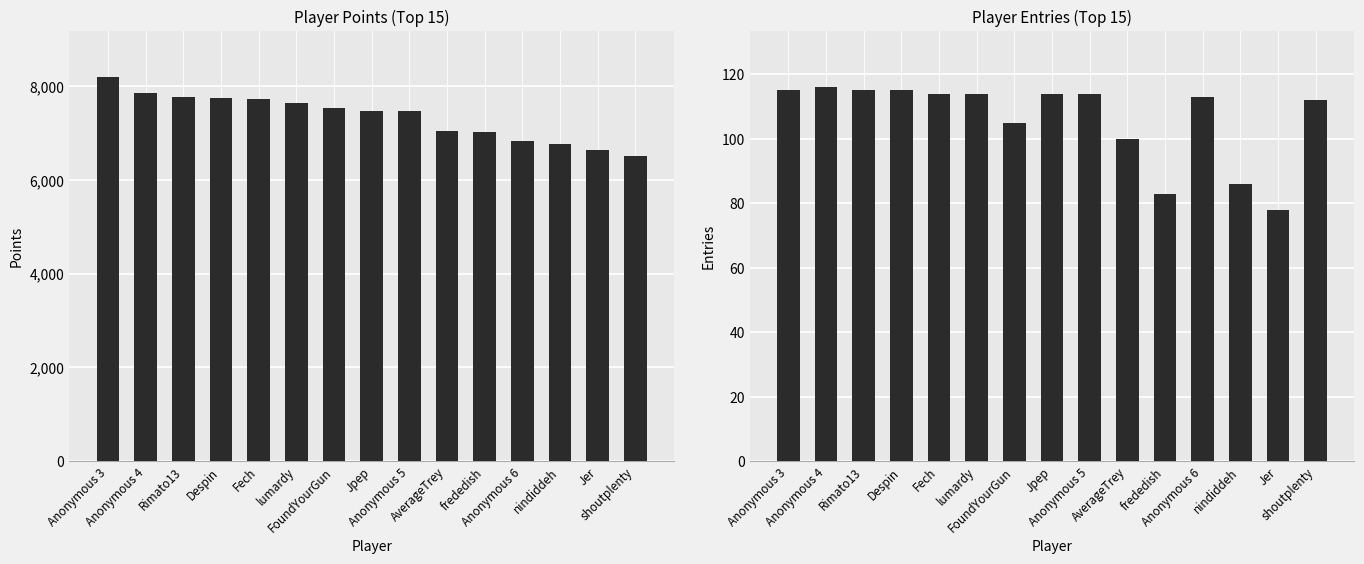

What is the difference between the Points values at Anonymous 4 and frededish?

847